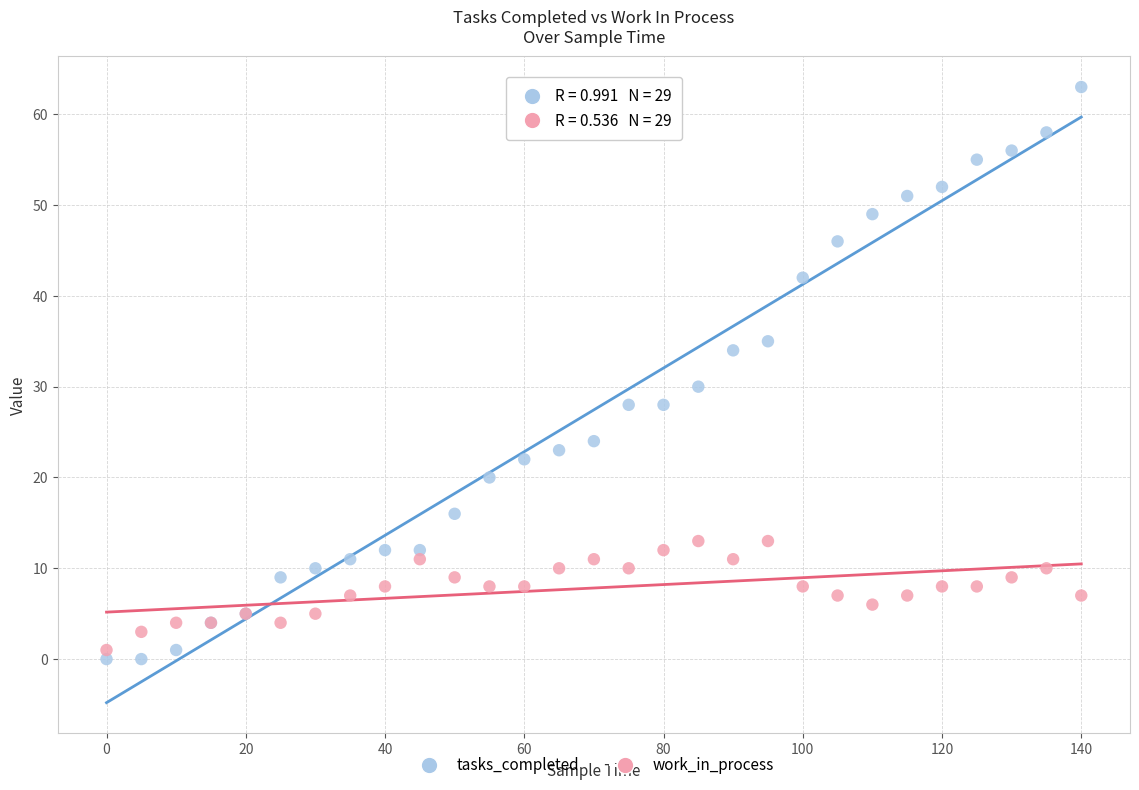

Across all series, what Y value is closest to 31?

30